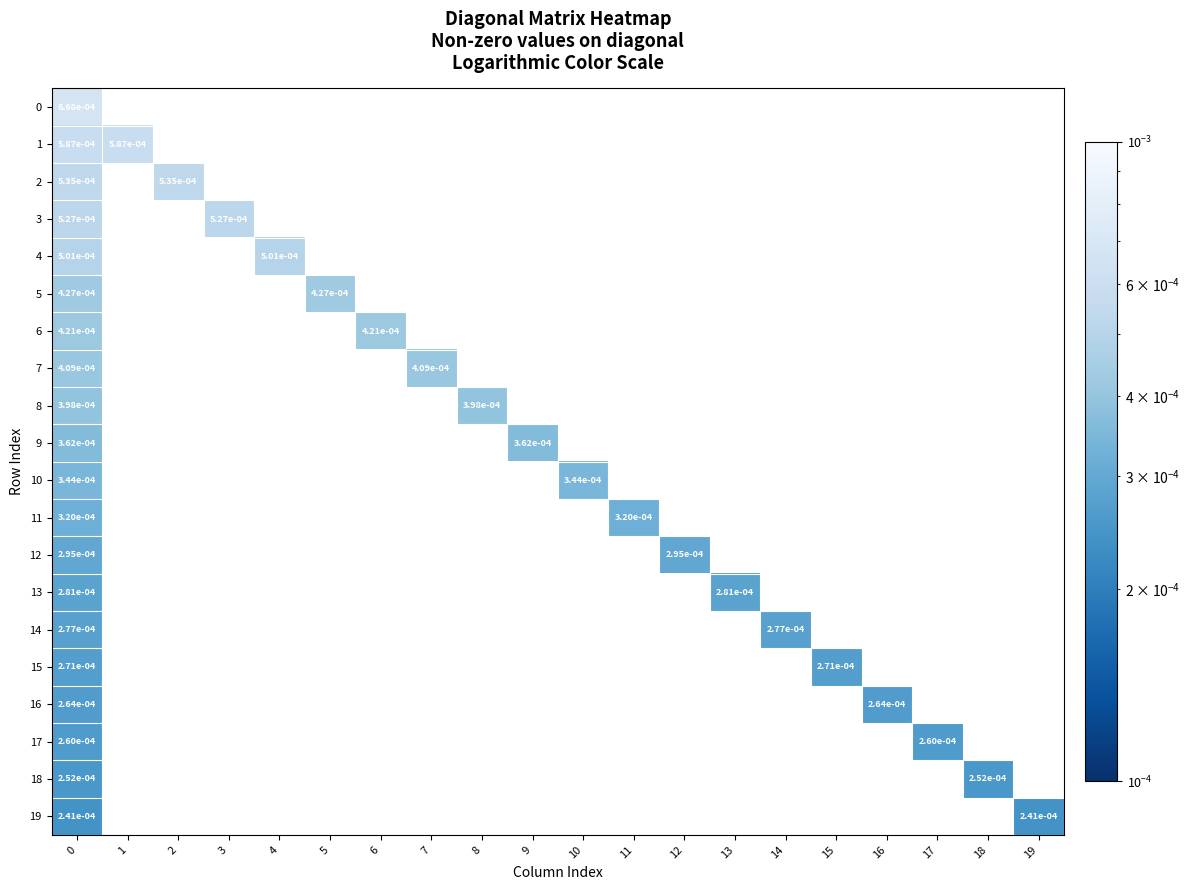

Which series changed the most between 13 and 16?

13